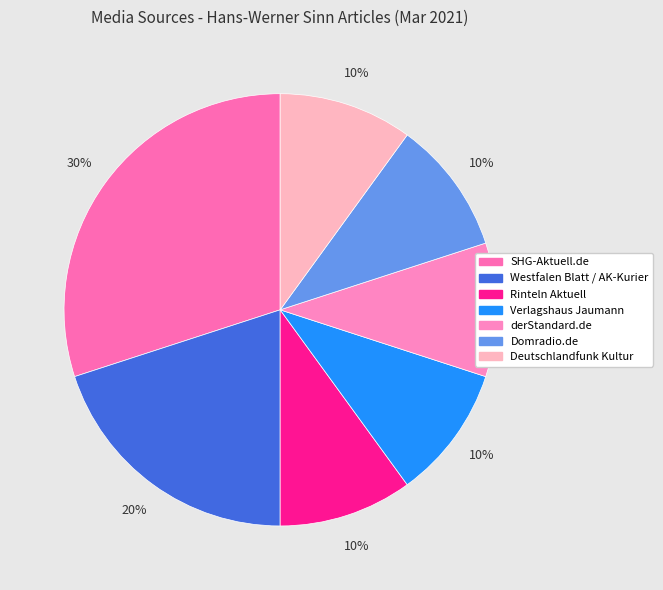

Is it true that SHG-Aktuell.de is 19% of the pie?

False